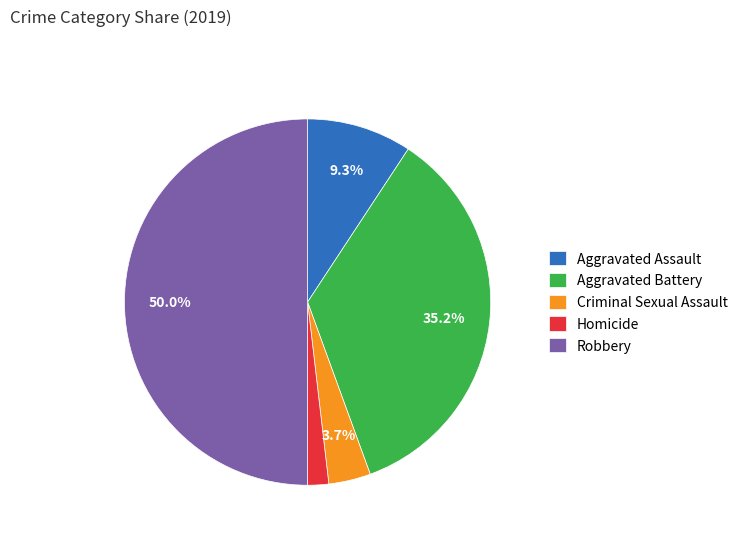

To the nearest percent, what is the difference between the largest and smallest slice percentages?

48%